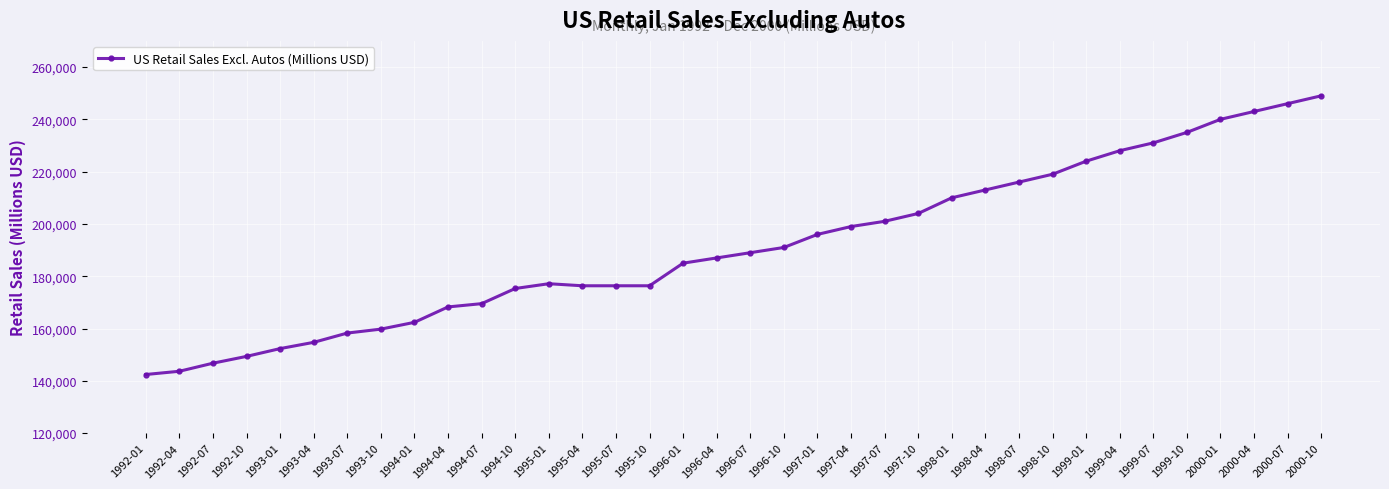

What is the approximate value at 1998-07, to the nearest 10?

216000